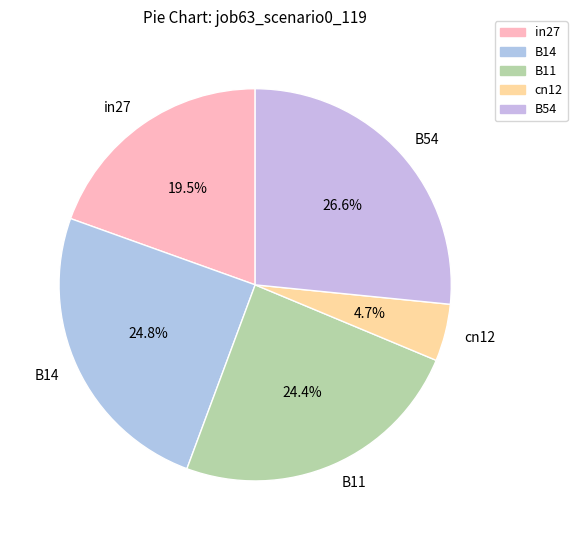

How much of the chart is everything except B14?

75.2%